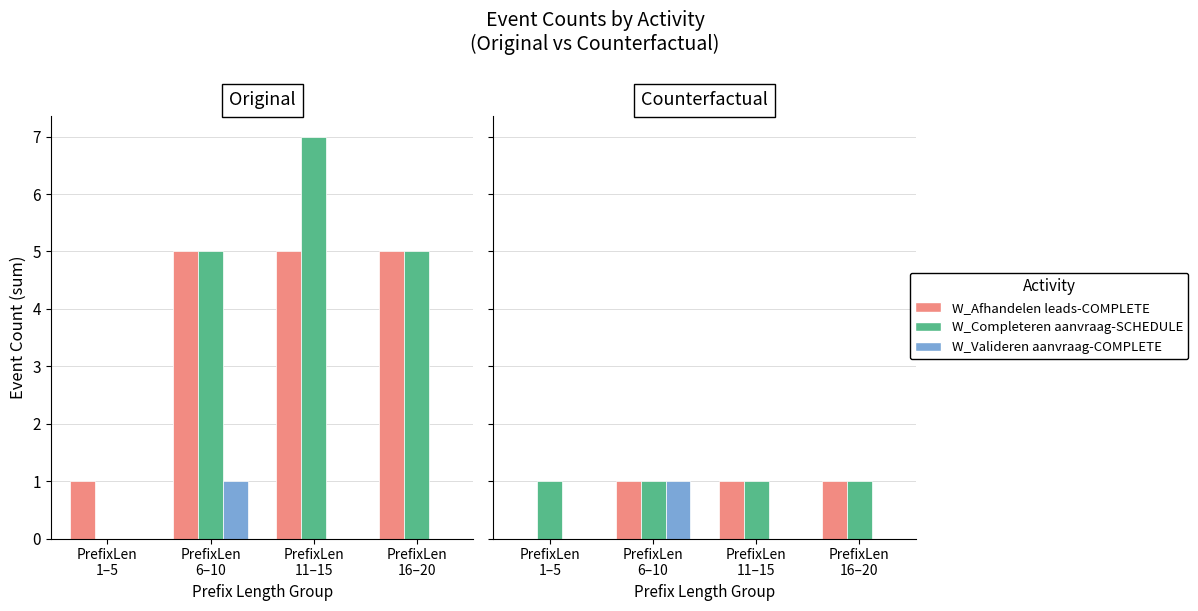

How many data points in W_Valideren aanvraag-COMPLETE are above 0?

1